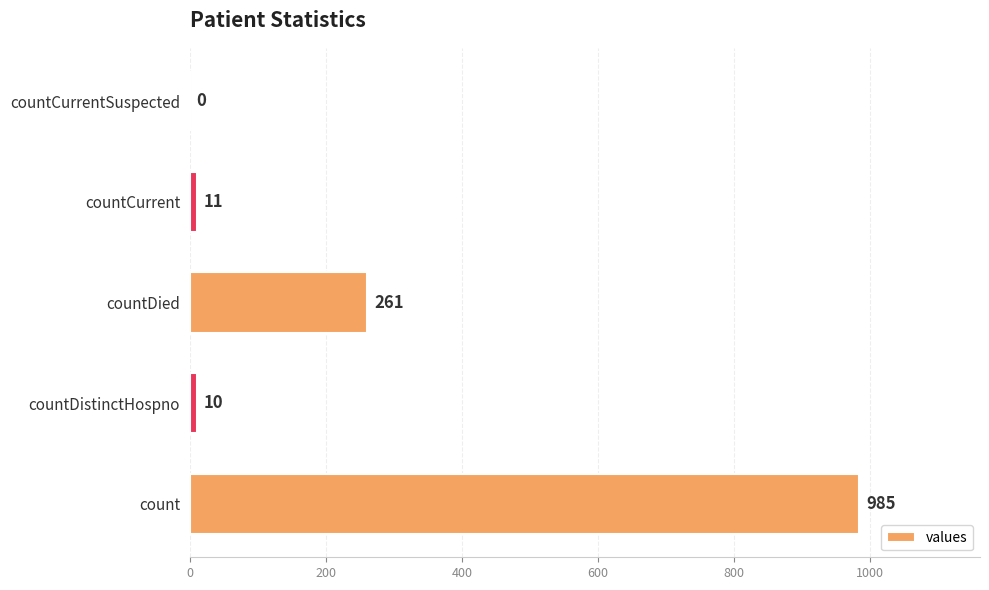

Between count and countDistinctHospno, which is larger?

count